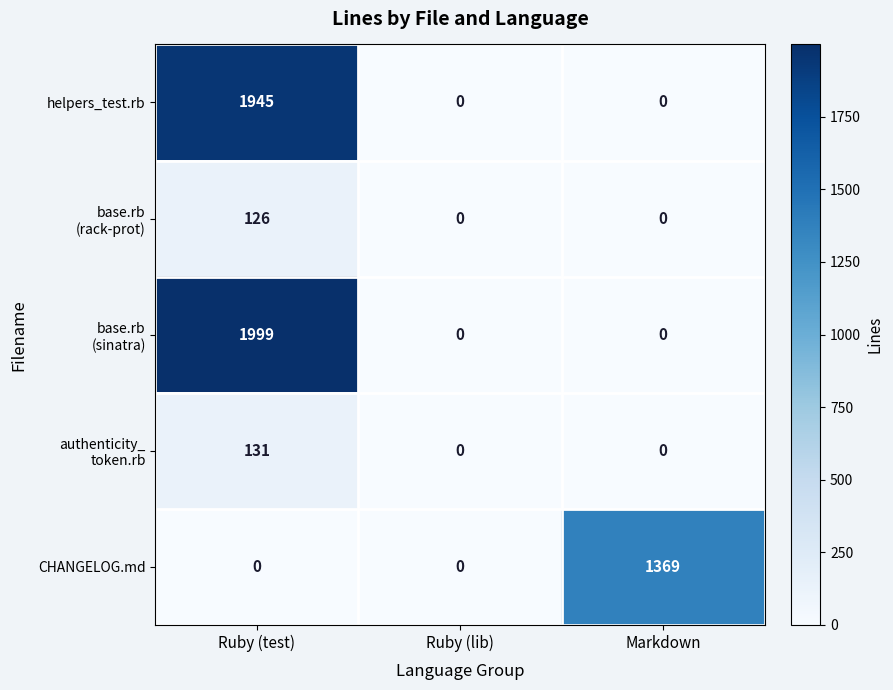

At which label does CHANGELOG.md reach its peak?

Markdown